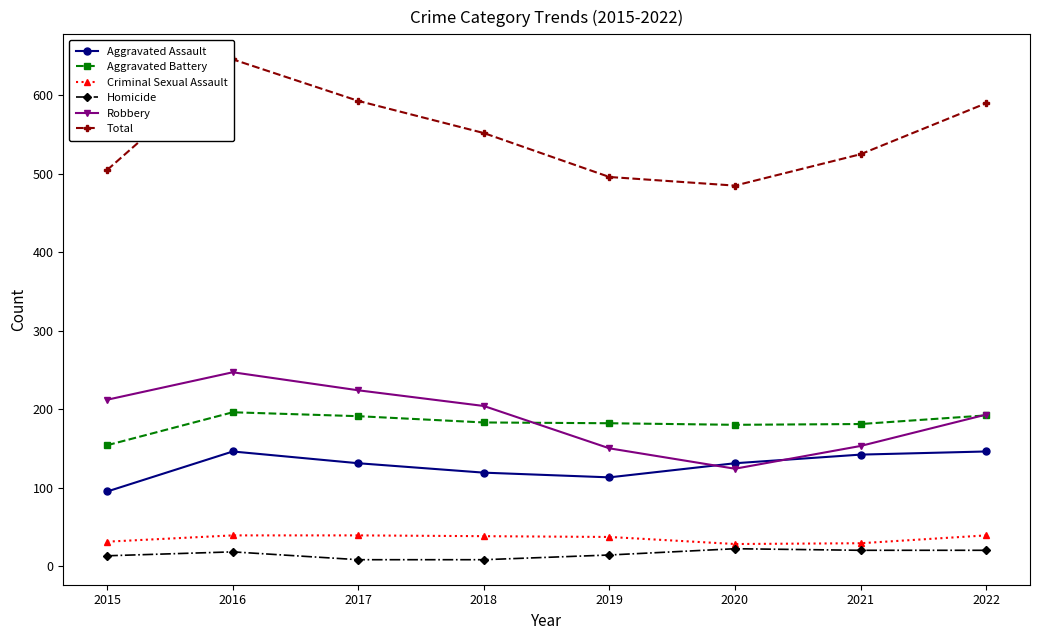

True or false: Robbery has more than 2 interior local peaks.

False